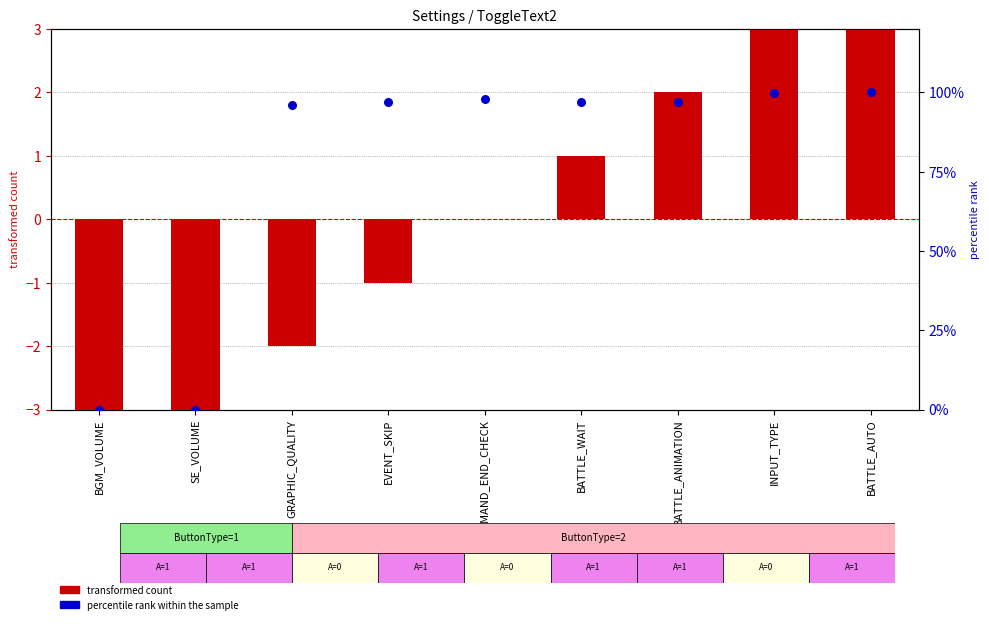

Which series has the largest total across all categories?

percentile rank within the sample